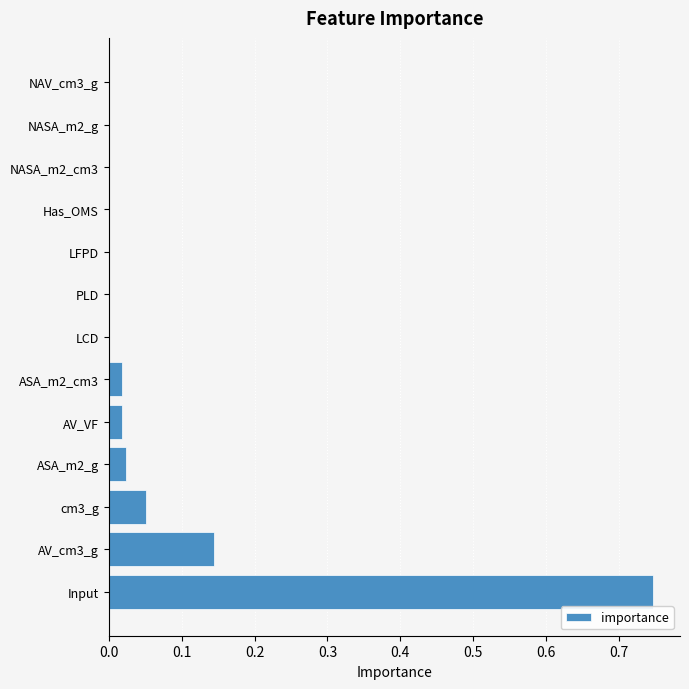

The chart shows a value of 0.0 at NASA_m2_g. True or false?

True